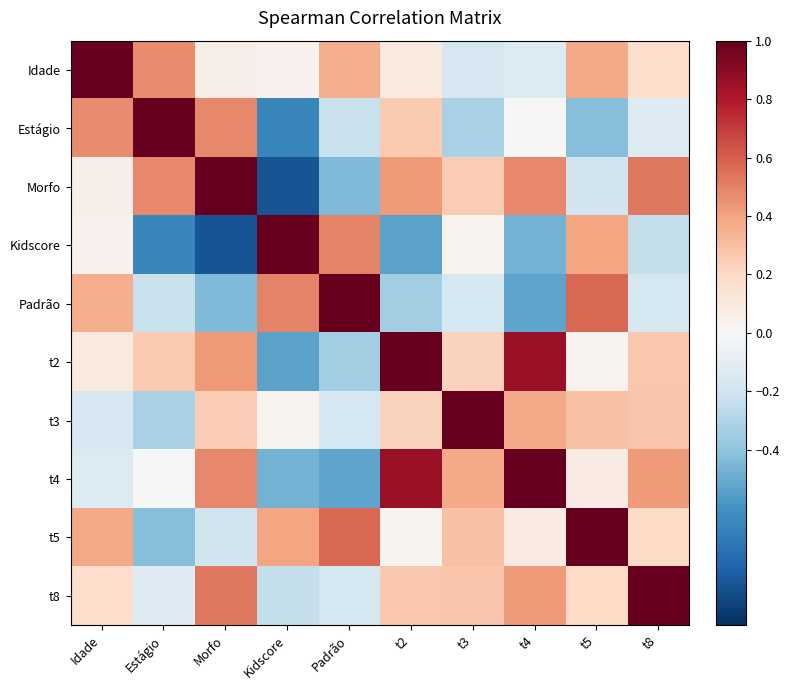

Which label corresponds to the smallest value in the chart?

Morfo